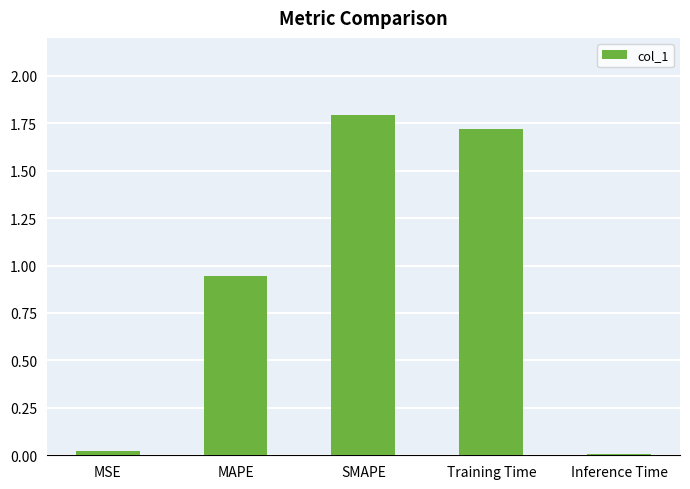

Between MSE and Training Time, which is larger?

Training Time